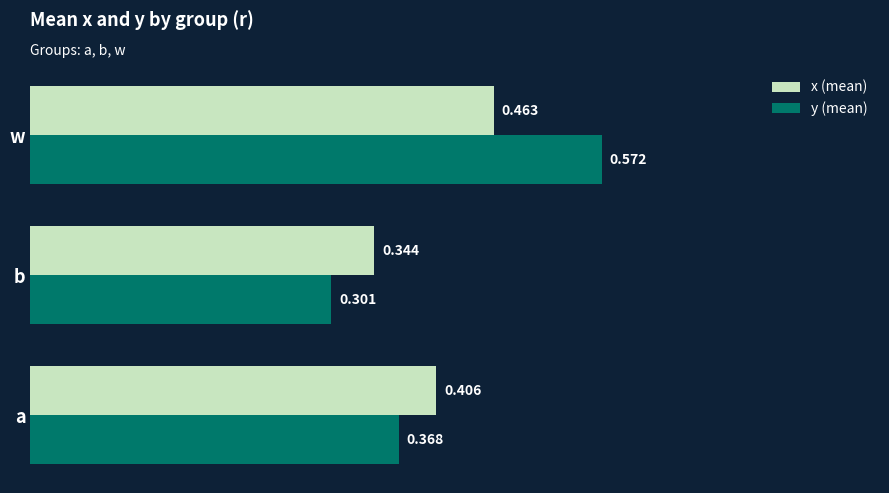

Between b and w, which series saw the biggest shift?

y (mean)